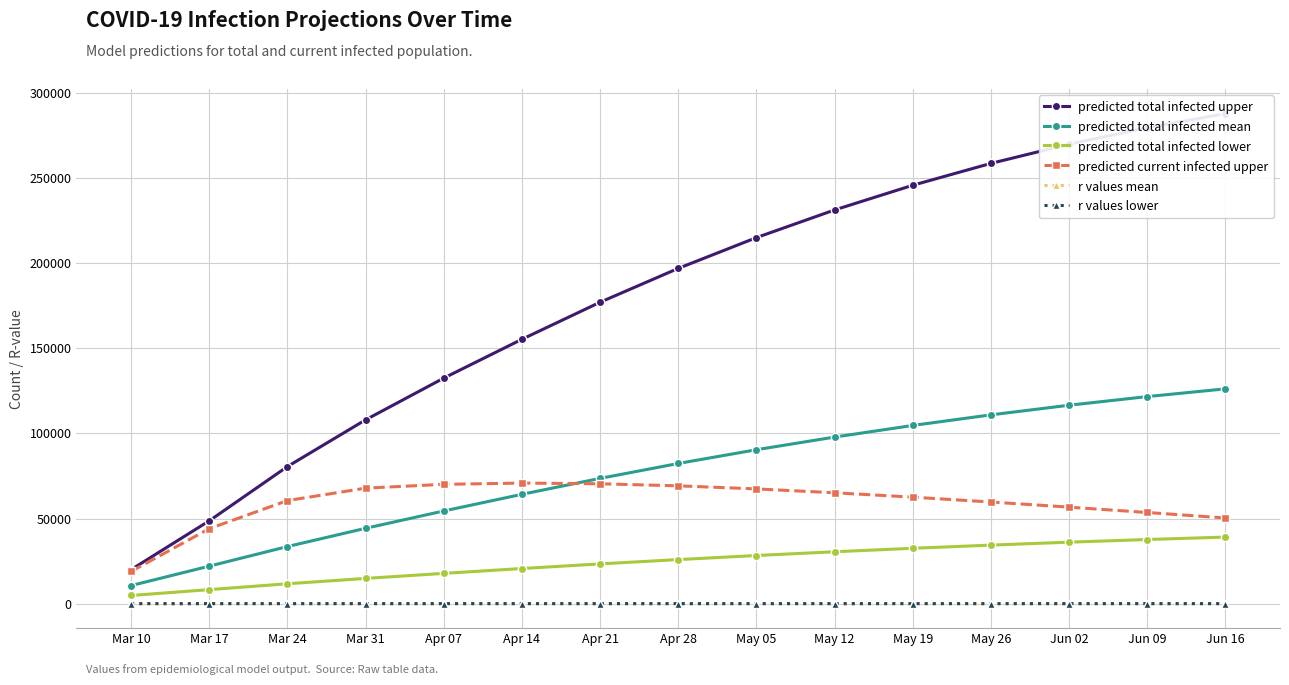

What is the difference between the maximum and minimum values in the predicted total infected upper series?

267881.0